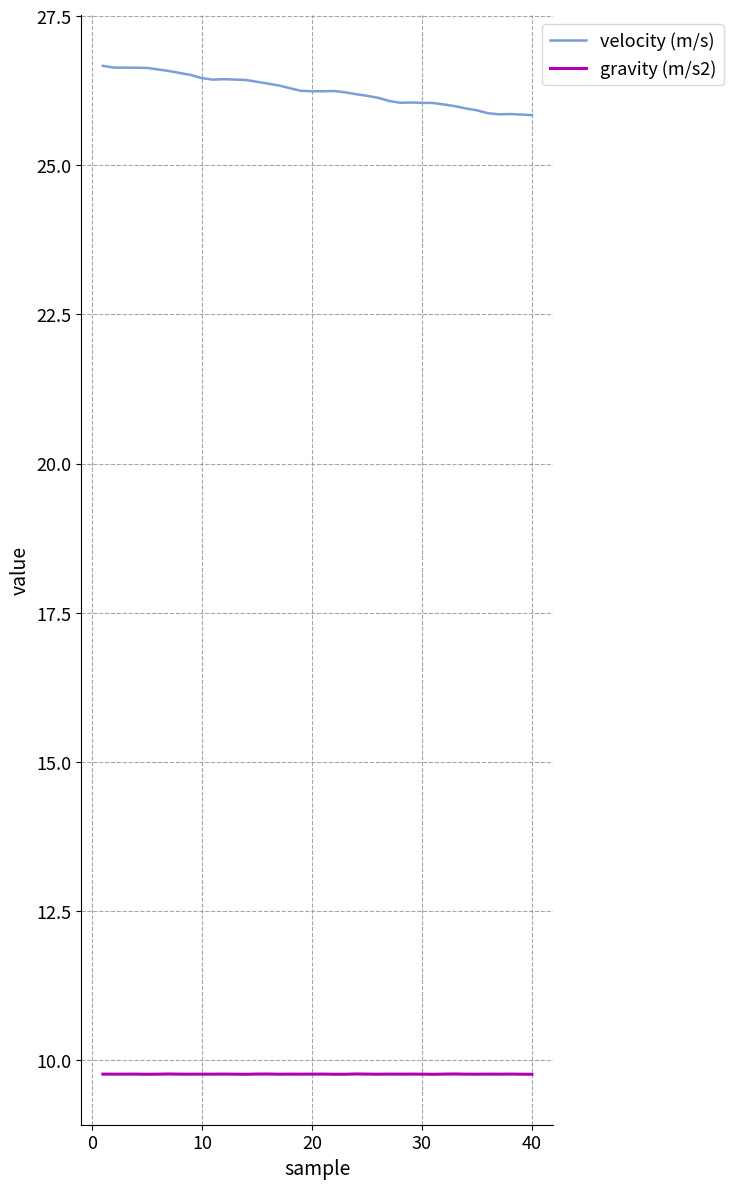

Which series has the largest total across all categories?

velocity (m/s)